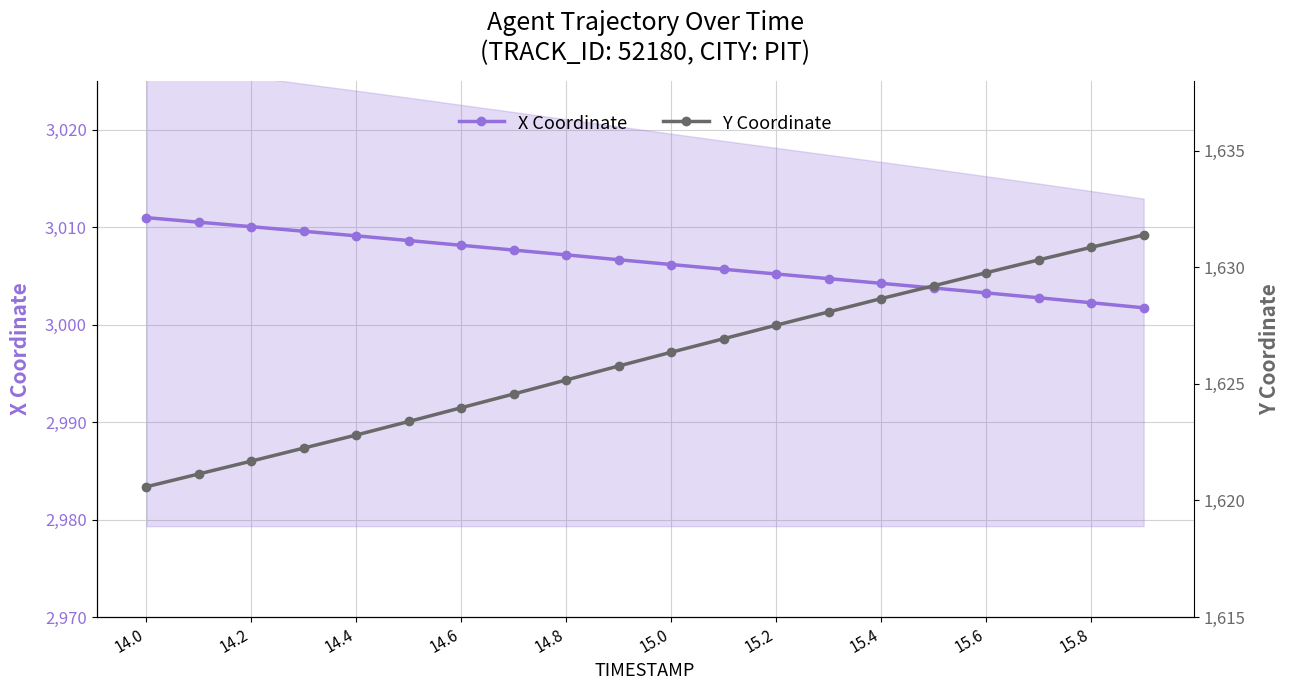

The value of X Coordinate at 15.6 is 1858.4. True or false?

False